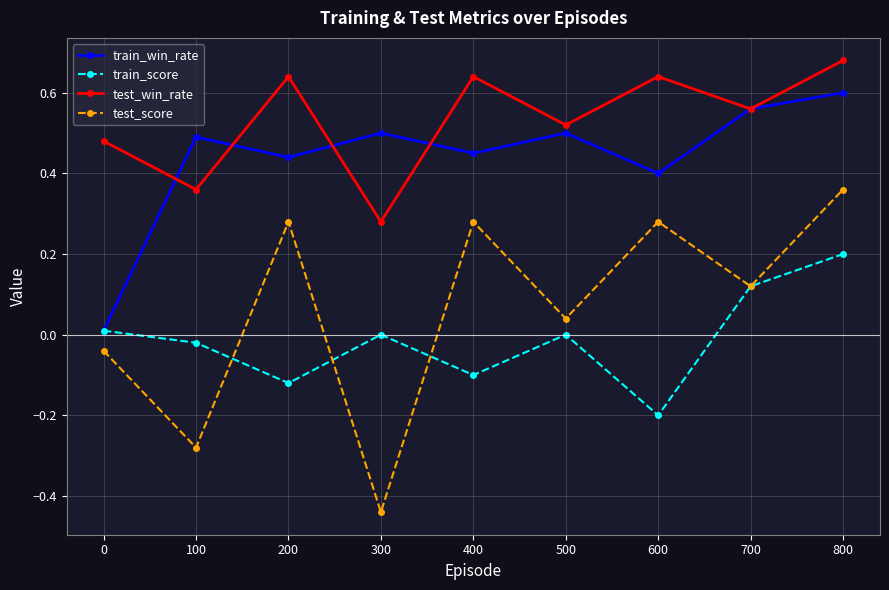

In train_win_rate, how many points are lower than both neighbors (excluding endpoints)?

3